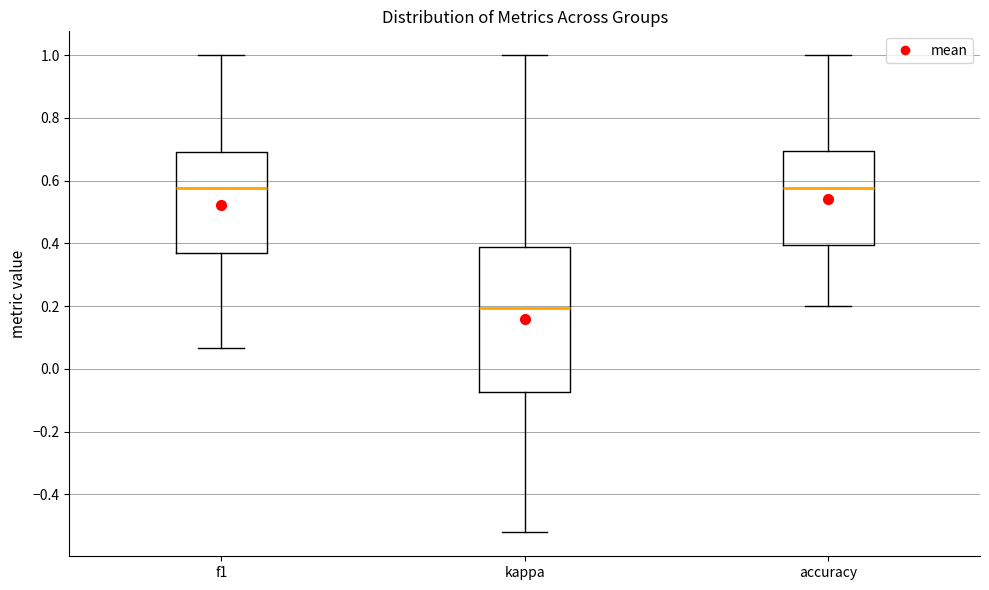

Where does the lower whisker of the box for f1 end on the y-axis? The values are not printed on the chart, so give them approximately, as read against the axis.

0.06